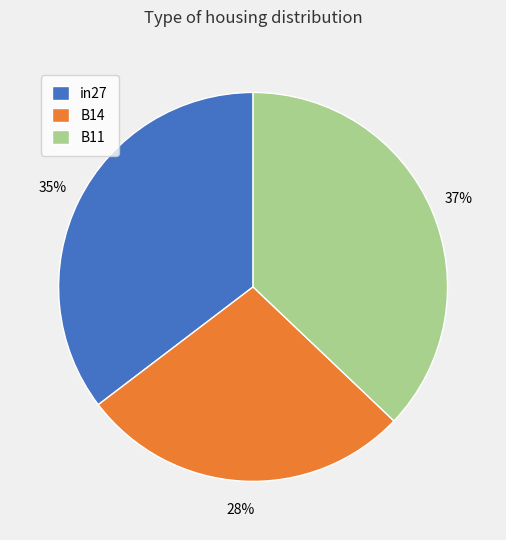

Does any single category account for the majority?

No